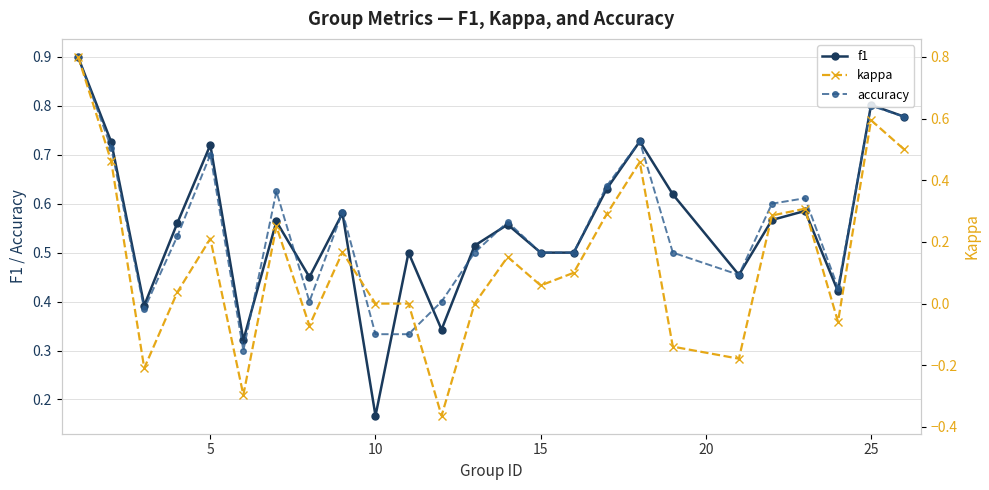

In accuracy, how many points are higher than both neighbors (excluding endpoints)?

7